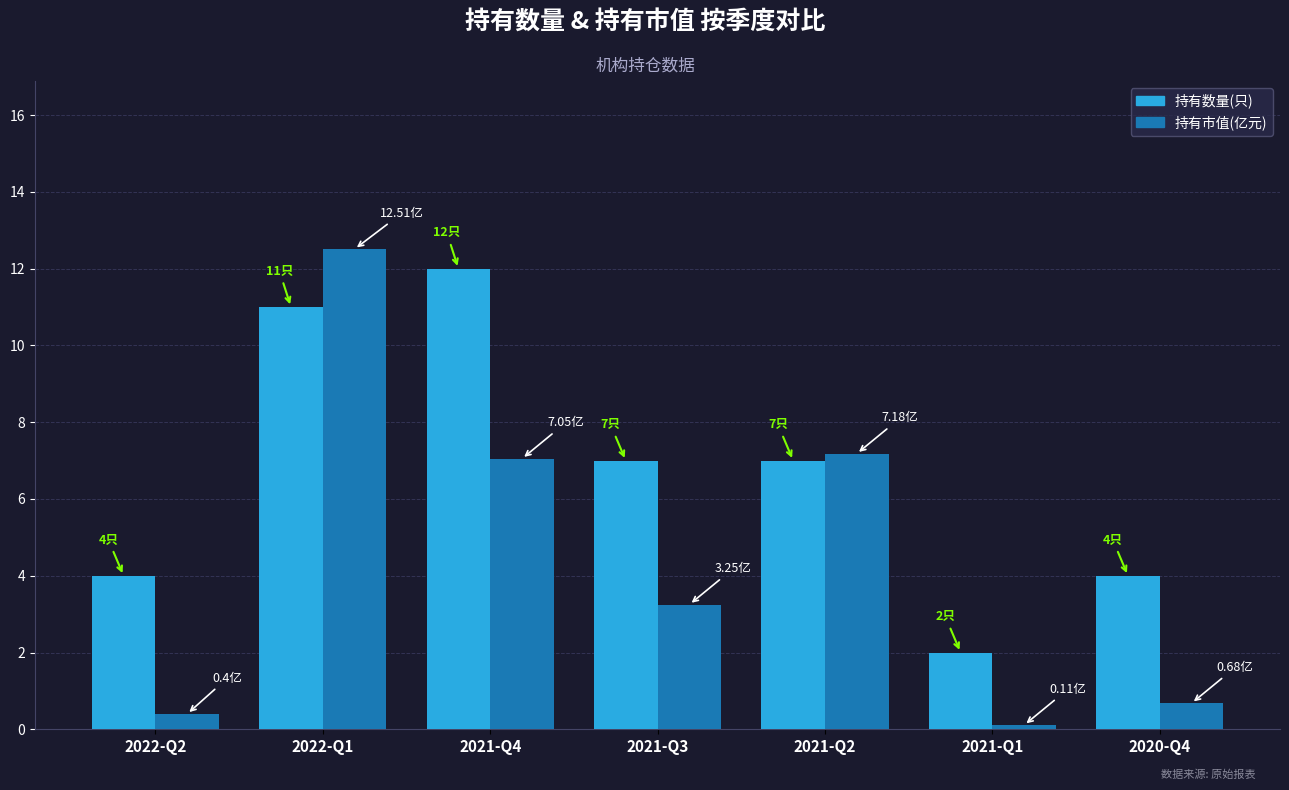

Which series has the largest range (max minus min)?

持有市值(亿元)